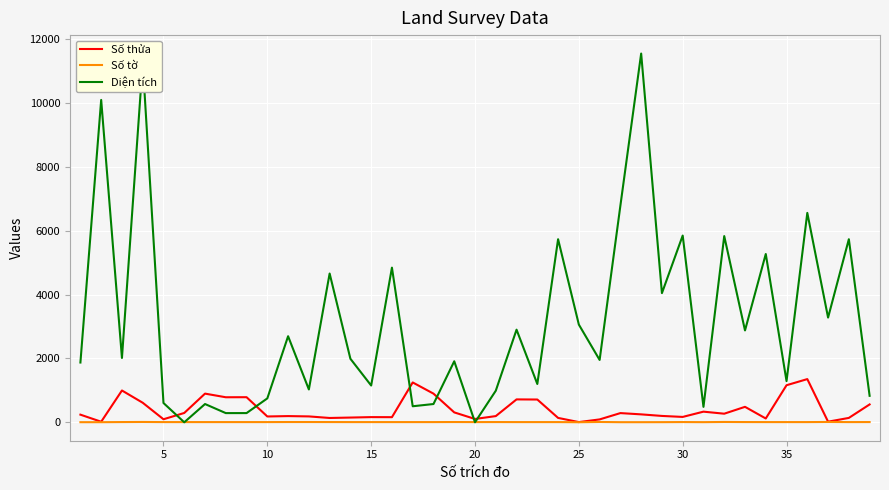

Which series has the largest total across all categories?

Diện tích